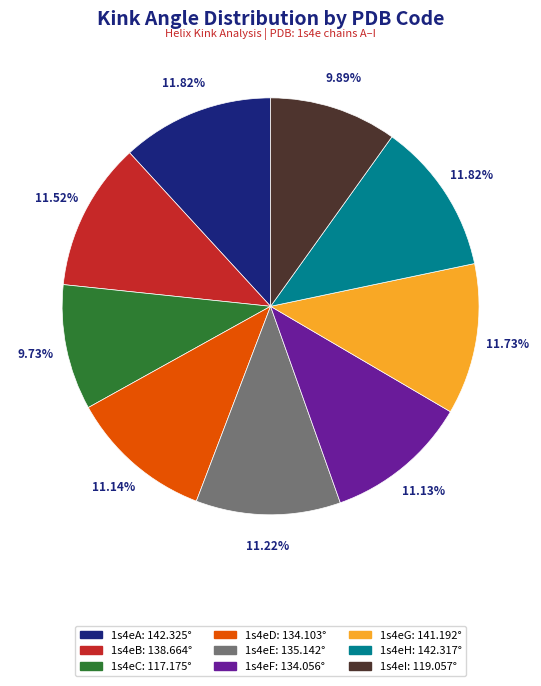

What percentage do 1s4eH and 1s4eF together represent?

23.0%